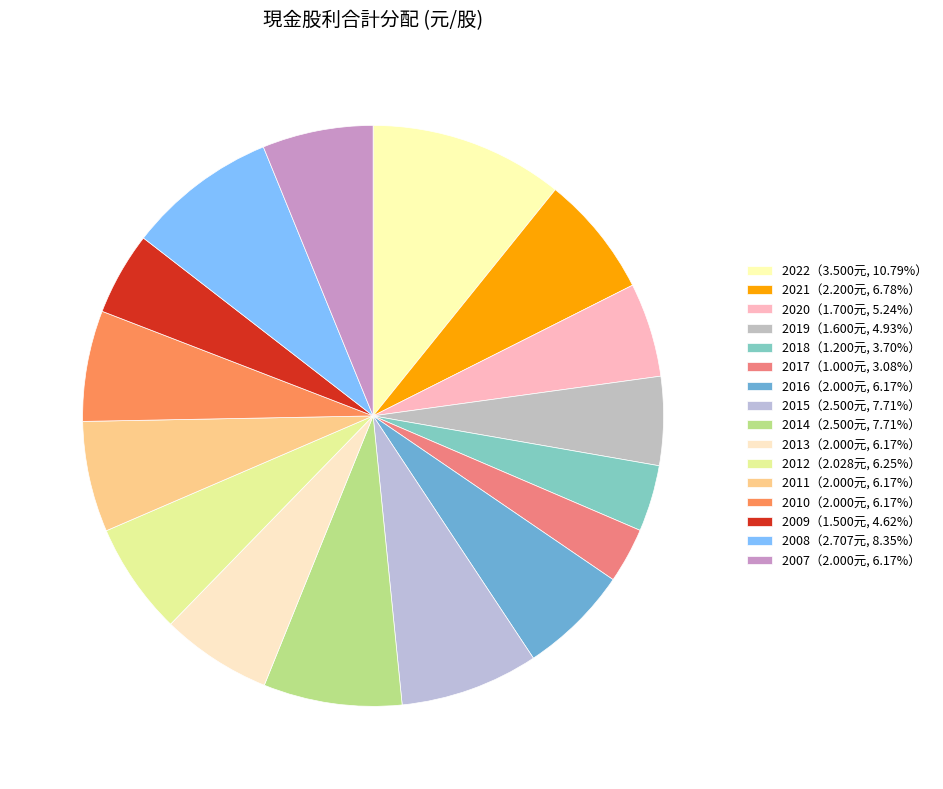

To the nearest percent, what is the difference between the largest and smallest slice percentages?

8%